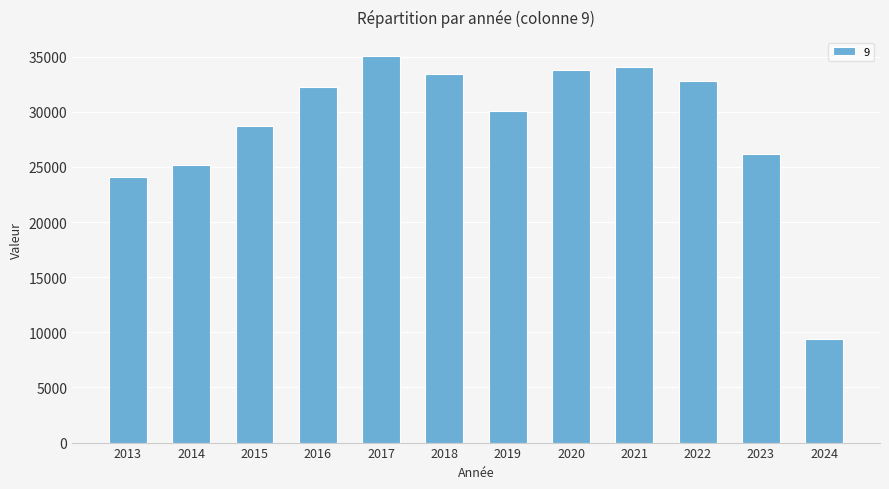

Which label corresponds to the largest value in the chart?

2017